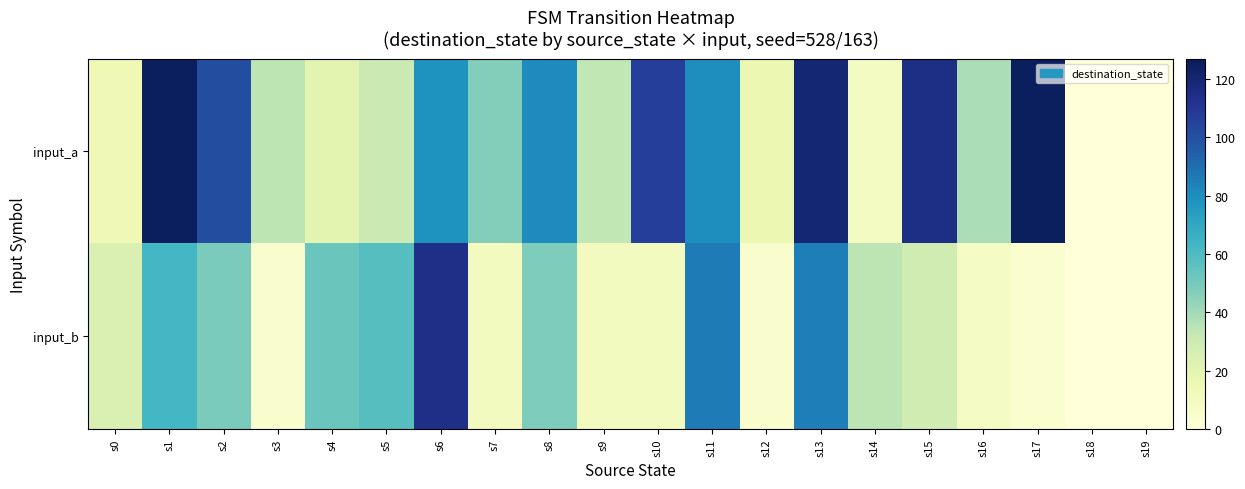

Reading right to left, transcribe all the data shown in this chart.

input_a: s19=0	s18=0	s17=125	s16=38	s15=115	s14=9	s13=120	s12=16	s11=80	s10=107	s9=33	s8=81	s7=47	s6=78	s5=30	s4=20	s3=34	s2=101	s1=125	s0=14
input_b: s19=0	s18=0	s17=4	s16=8	s15=28	s14=34	s13=85	s12=5	s11=86	s10=10	s9=10	s8=48	s7=10	s6=114	s5=58	s4=53	s3=5	s2=49	s1=63	s0=24